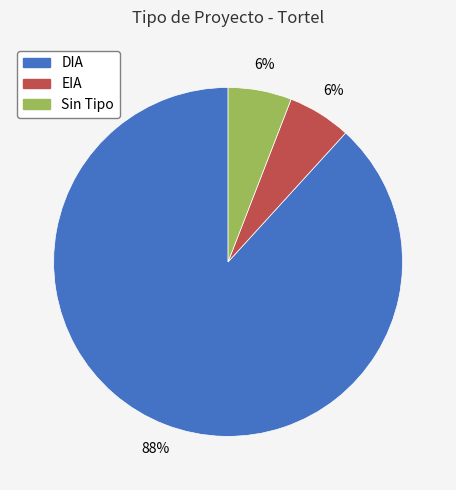

To the nearest percent, what is the average slice percentage?

33%